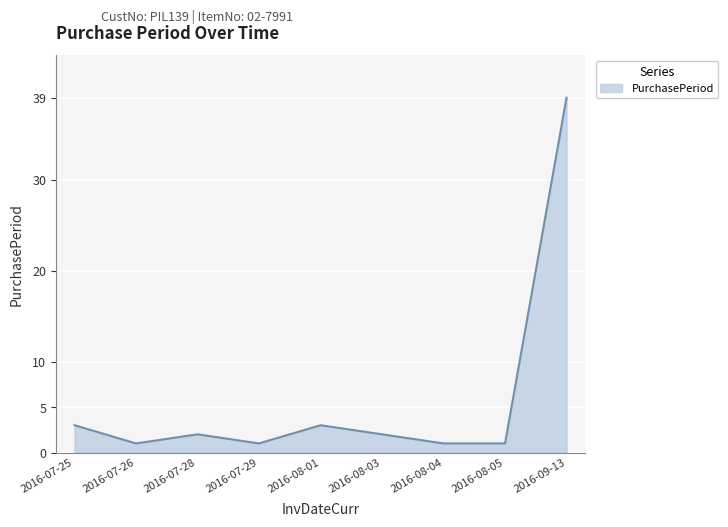

Reading left to right, extract all data points from this chart.

2016-07-25=3	2016-07-26=1	2016-07-28=2	2016-07-29=1	2016-08-01=3	2016-08-03=2	2016-08-04=1	2016-08-05=1	2016-09-13=39